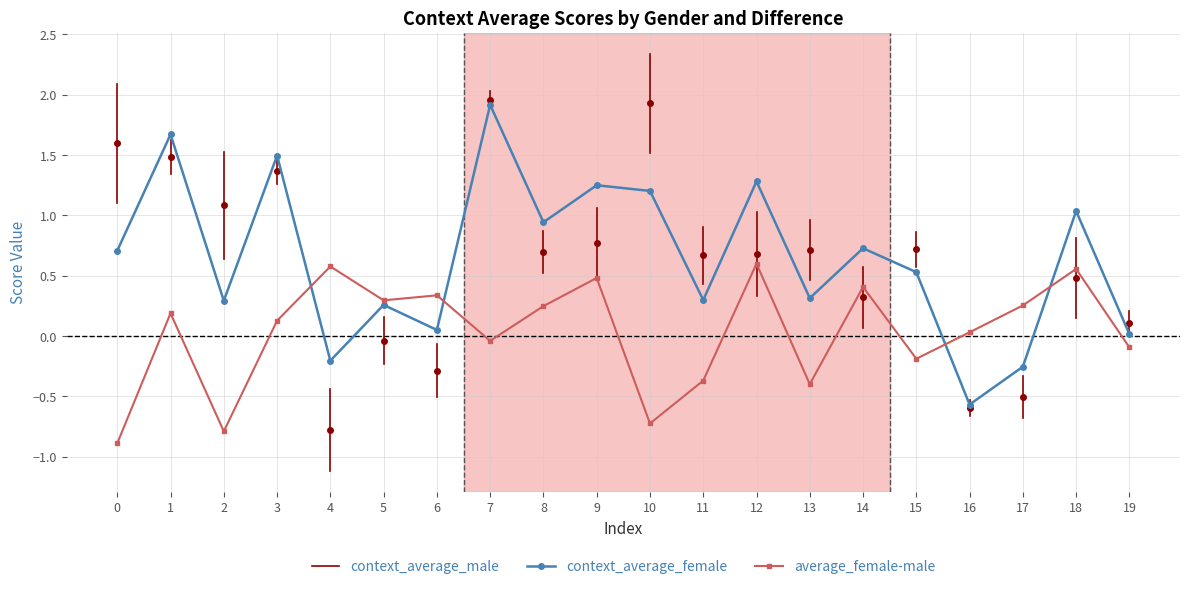

True or false: context_average_female and average_female-male intersect in this chart.

True